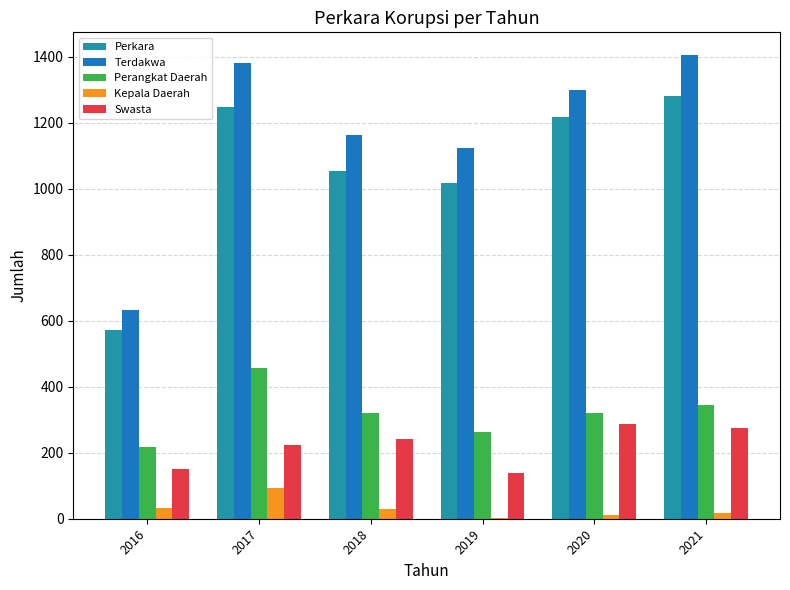

At which category does the chart reach its peak across all series?

2021